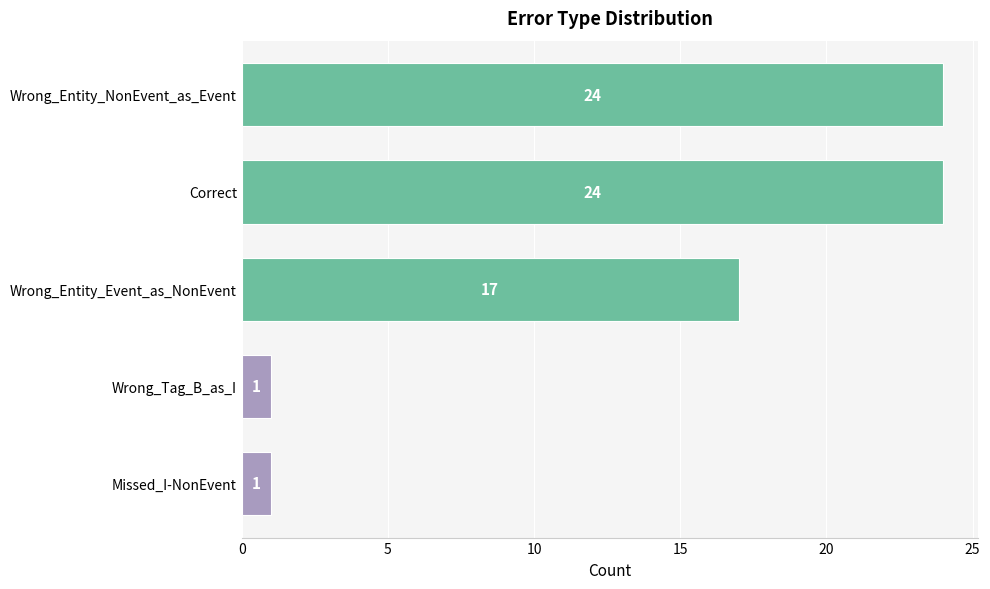

What is the average value?

13